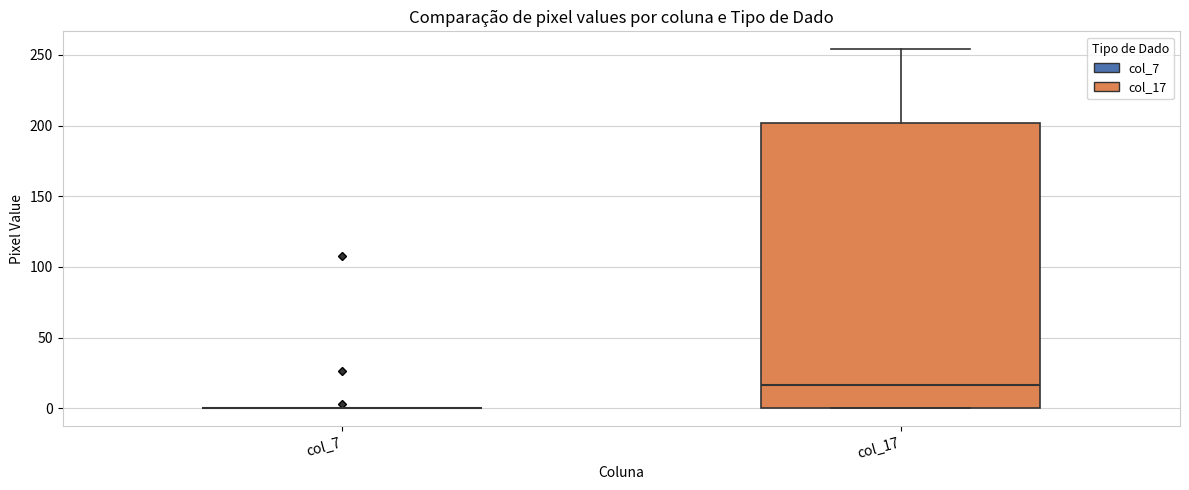

Where is the upper edge of the box for col_17 on the y-axis? The values are not printed on the chart, so give them approximately, as read against the axis.

200